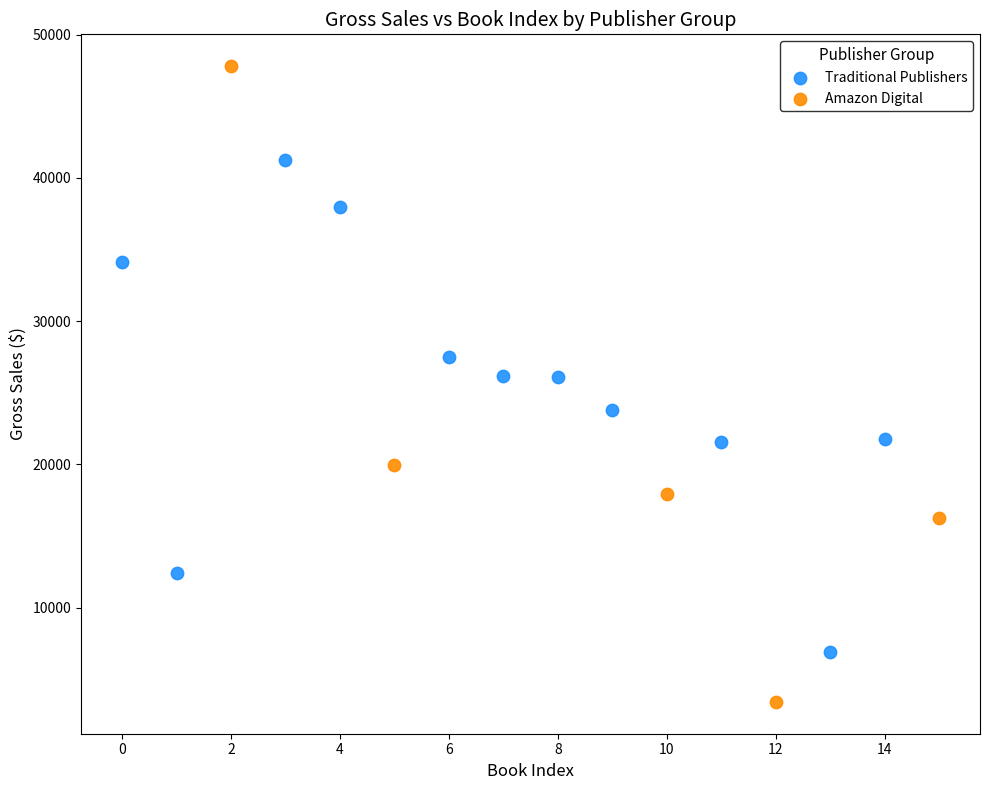

Which series contains the lowest Y value?

Amazon Digital